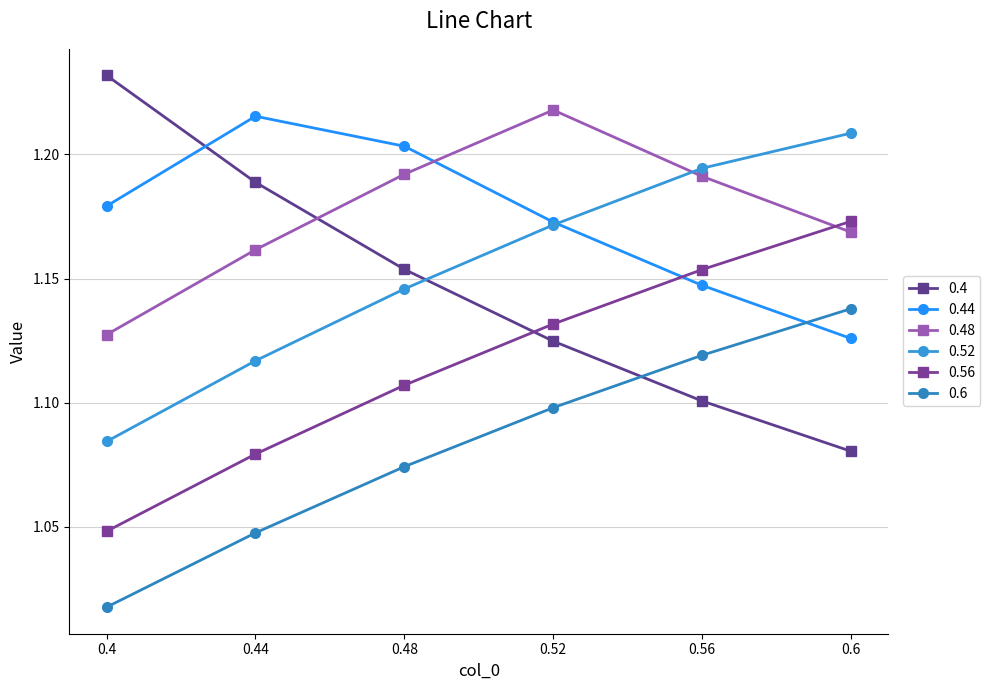

What is the label of the 5th point from the left?

0.56